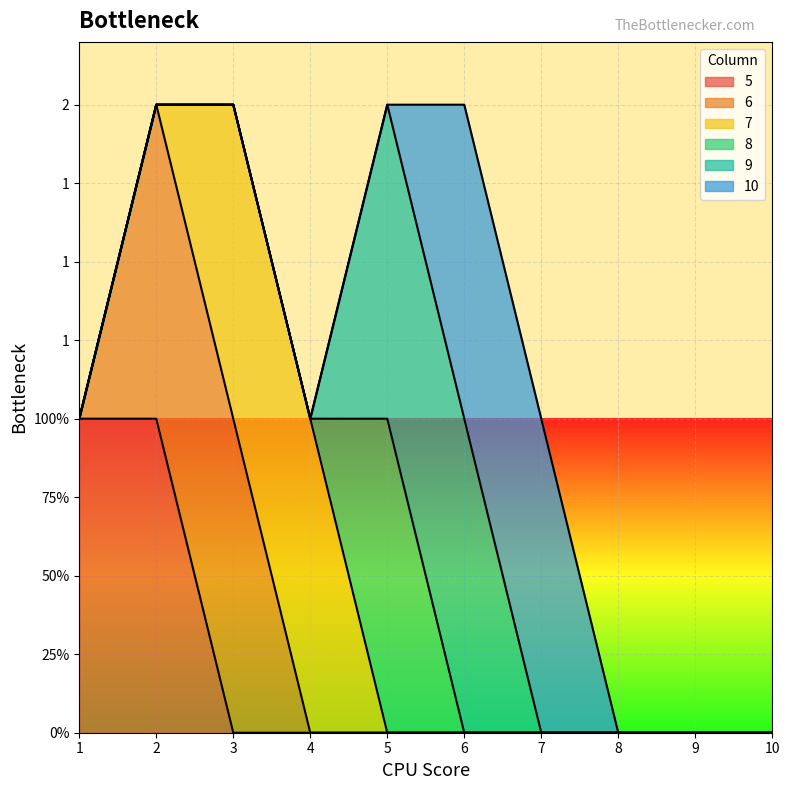

Is the value of 7 at 1 greater than the value of 10 at 8?

No